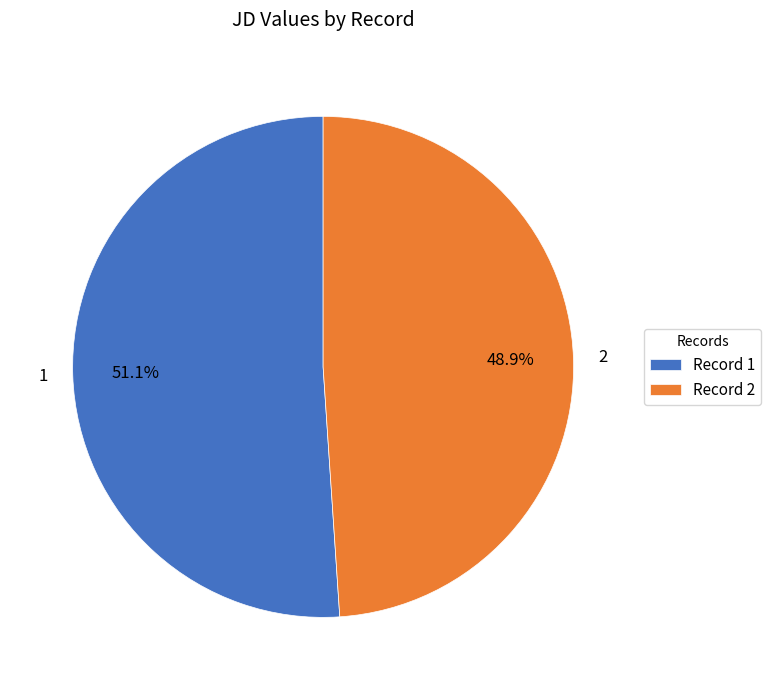

Approximately how many times larger is the value at 2 compared to 1?

1.0